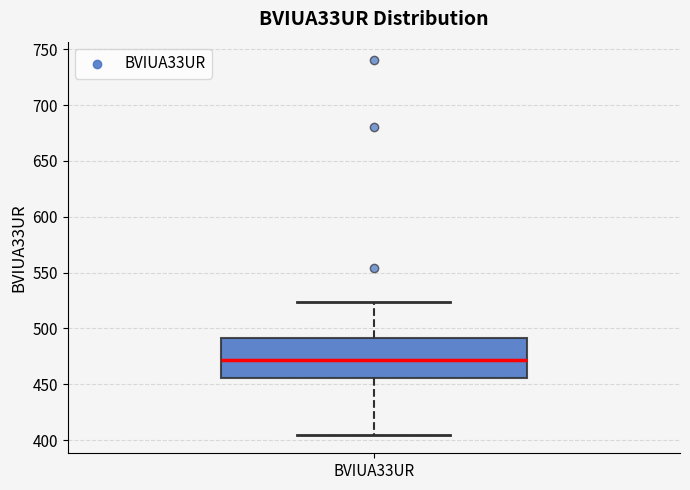

Where is the upper edge of the box for BVIUA33UR on the y-axis? The values are not printed on the chart, so give them approximately, as read against the axis.

490